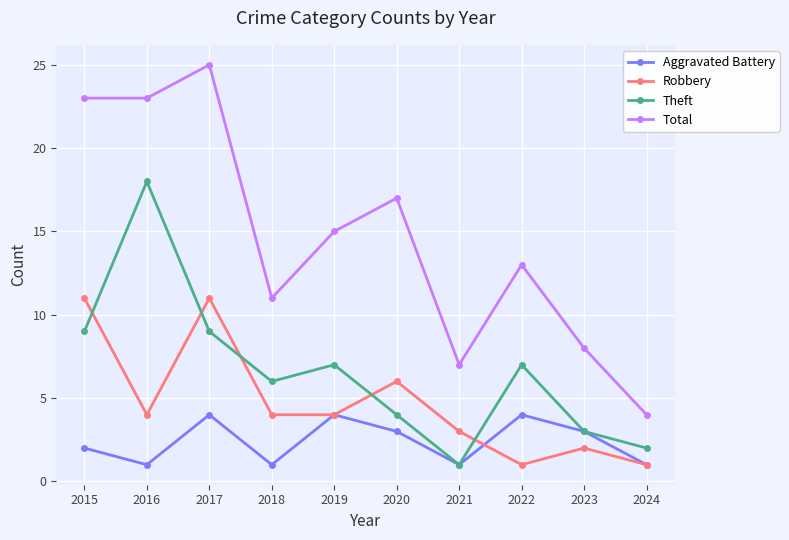

List the series in order of their overall mean, highest first.

Total, Theft, Robbery, Aggravated Battery